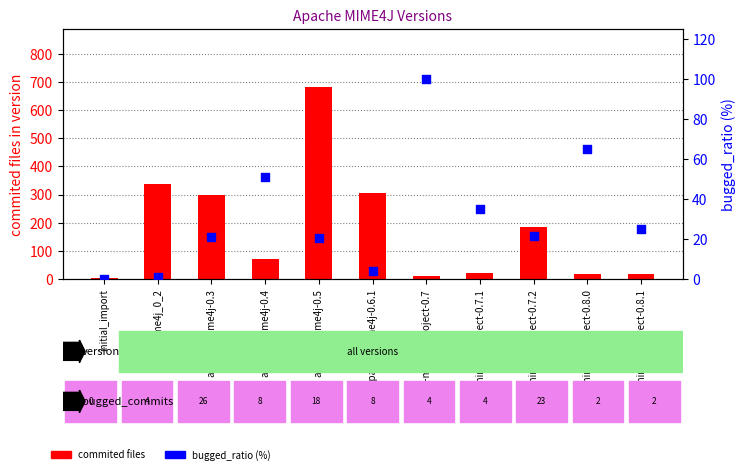

Is the value of bugged_ratio (%) at apache-mime4j-0.3 greater than the value of commited files in version at initial_import?

Yes